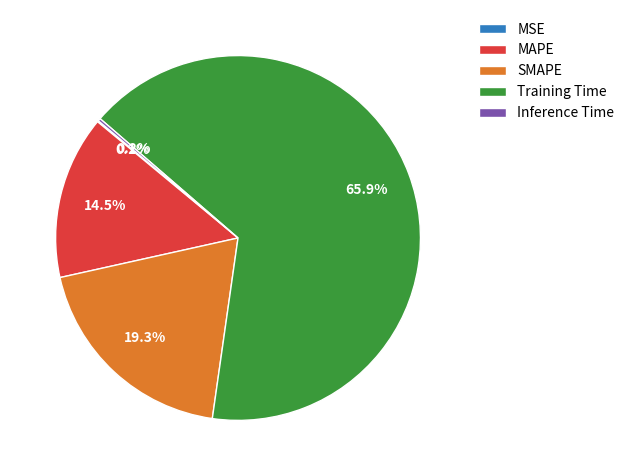

Does any single category account for the majority?

Yes